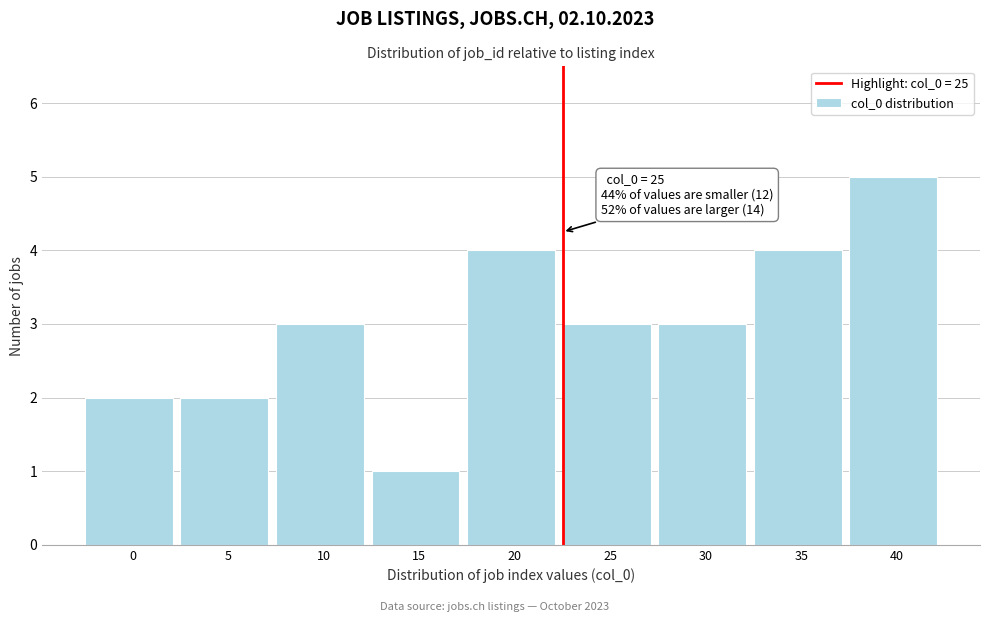

Reading left to right, what are all the values shown in this chart?

2	2	3	1	4	3	3	4	5